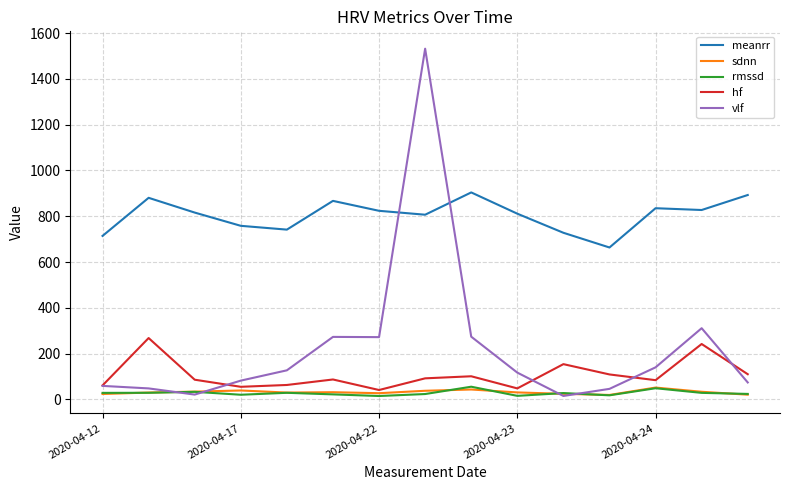

What is the maximum value for meanrr?

904.1